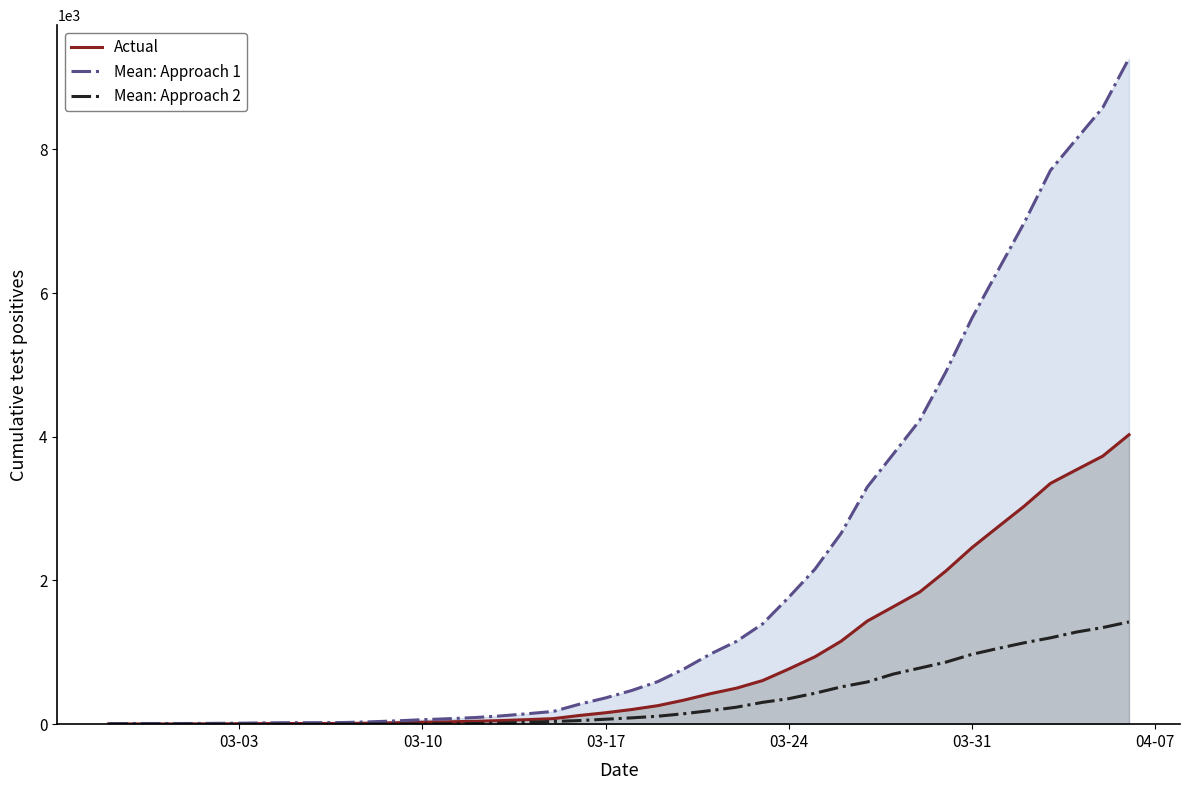

Rank the series by their average value, from highest to lowest.

Mean: Approach 1, Actual, Mean: Approach 2